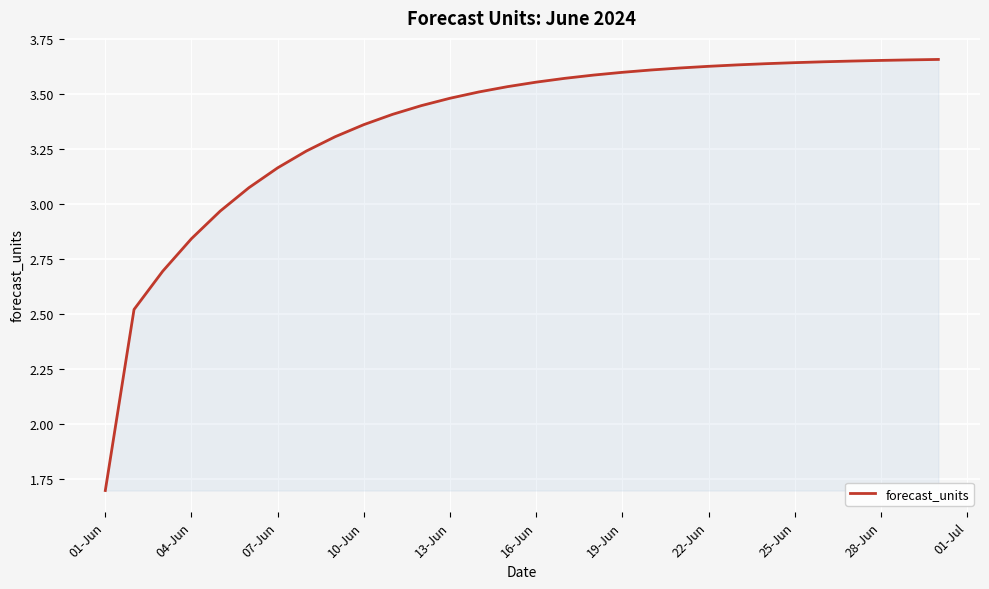

What is the smallest value displayed?

1.7